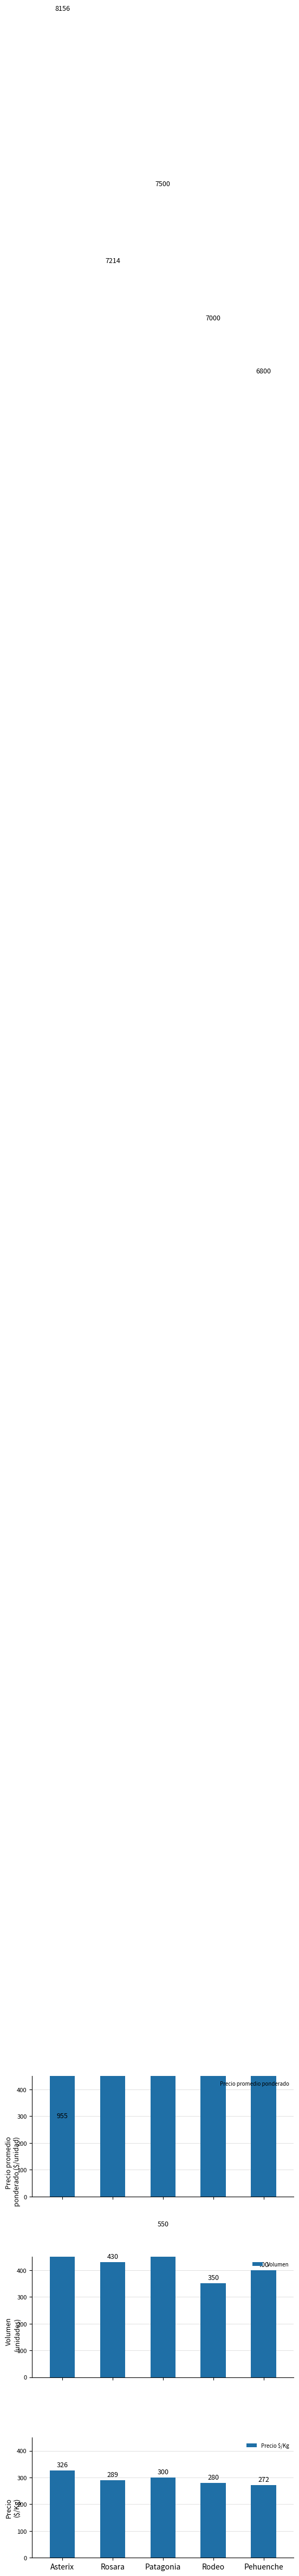

Is the value of Precio $/Kg at Rodeo greater than the value of Precio promedio ponderado at Asterix?

No